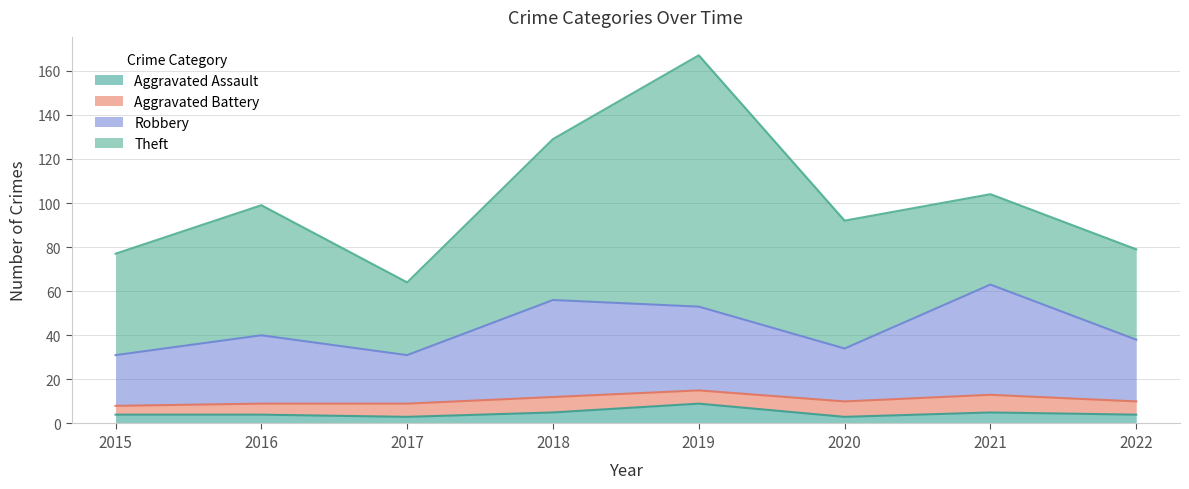

The Robbery series shows 38 at 2022. True or false?

True